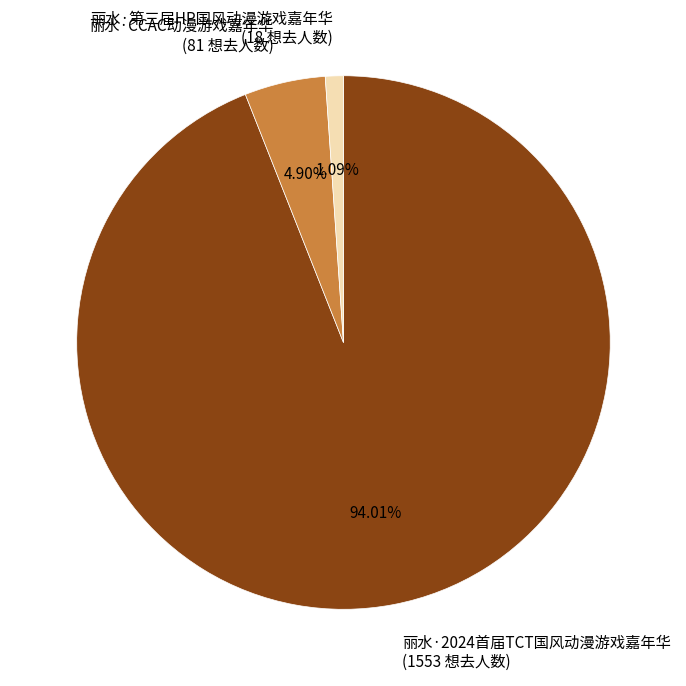

Is 丽水·第三届HP国风动漫游戏嘉年华 the majority of the pie?

No